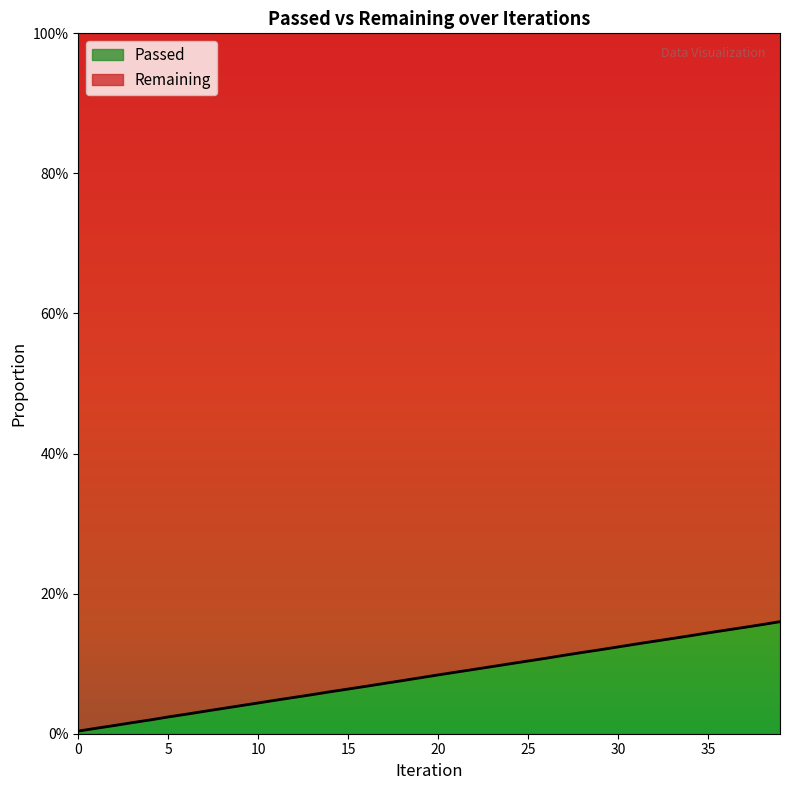

List the labels in order of value, largest first.

39, 38, 37, 36, 35, 34, 33, 32, 31, 30, 29, 28, 27, 26, 25, 24, 23, 22, 21, 20, 19, 18, 17, 16, 15, 14, 13, 12, 11, 10, 9, 8, 7, 6, 5, 4, 3, 2, 1, 0